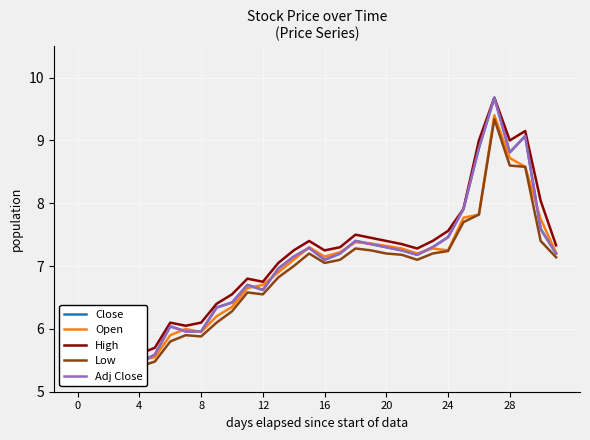

What is the sum of all Low values?

218.9